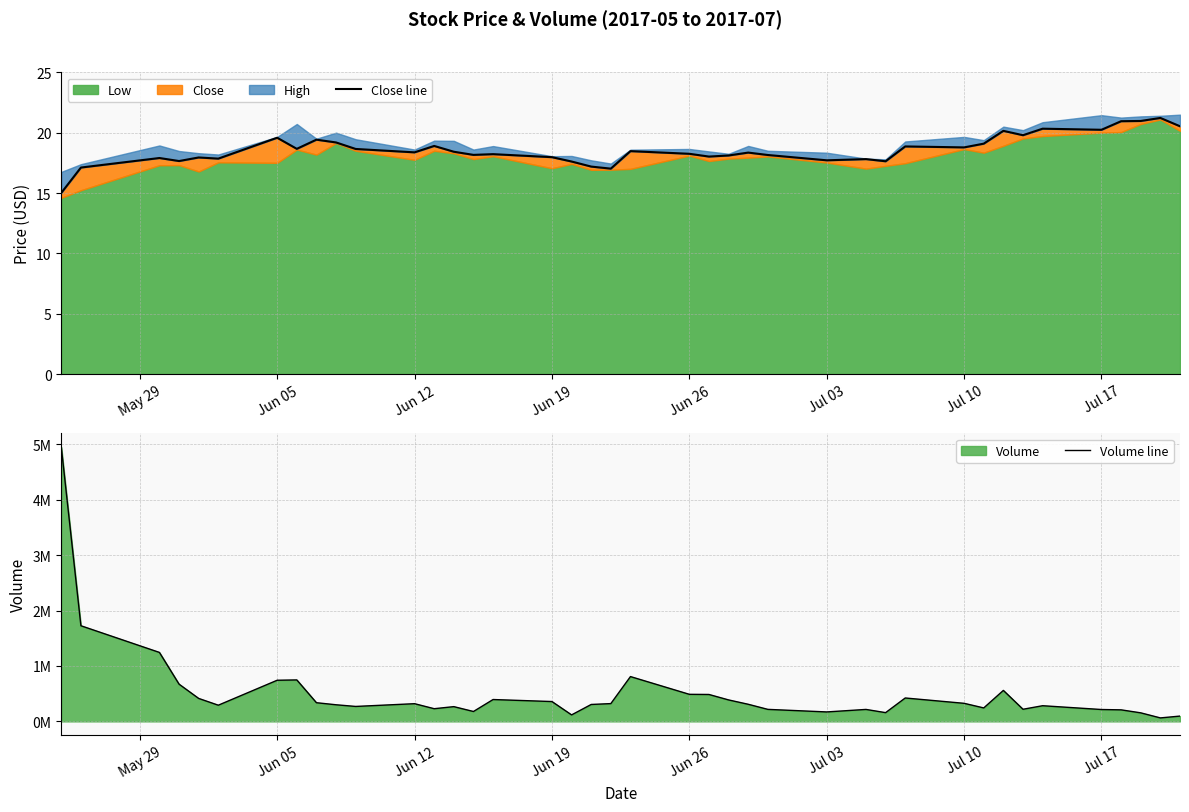

Is the value of Close line at 29 greater than the value of Volume line at 34?

No